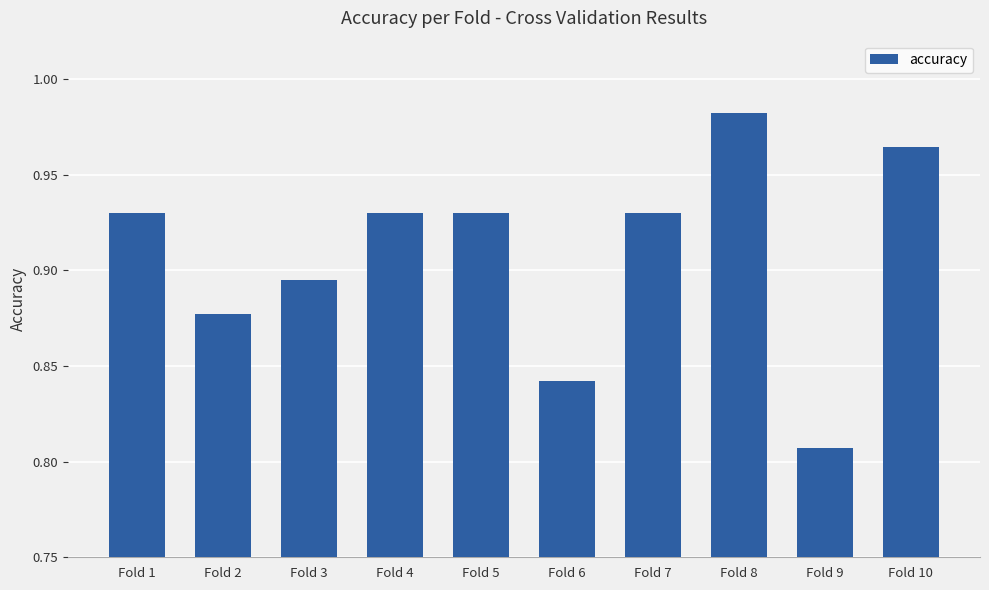

What is the sum of the values at Fold 4 and Fold 7?

1.9